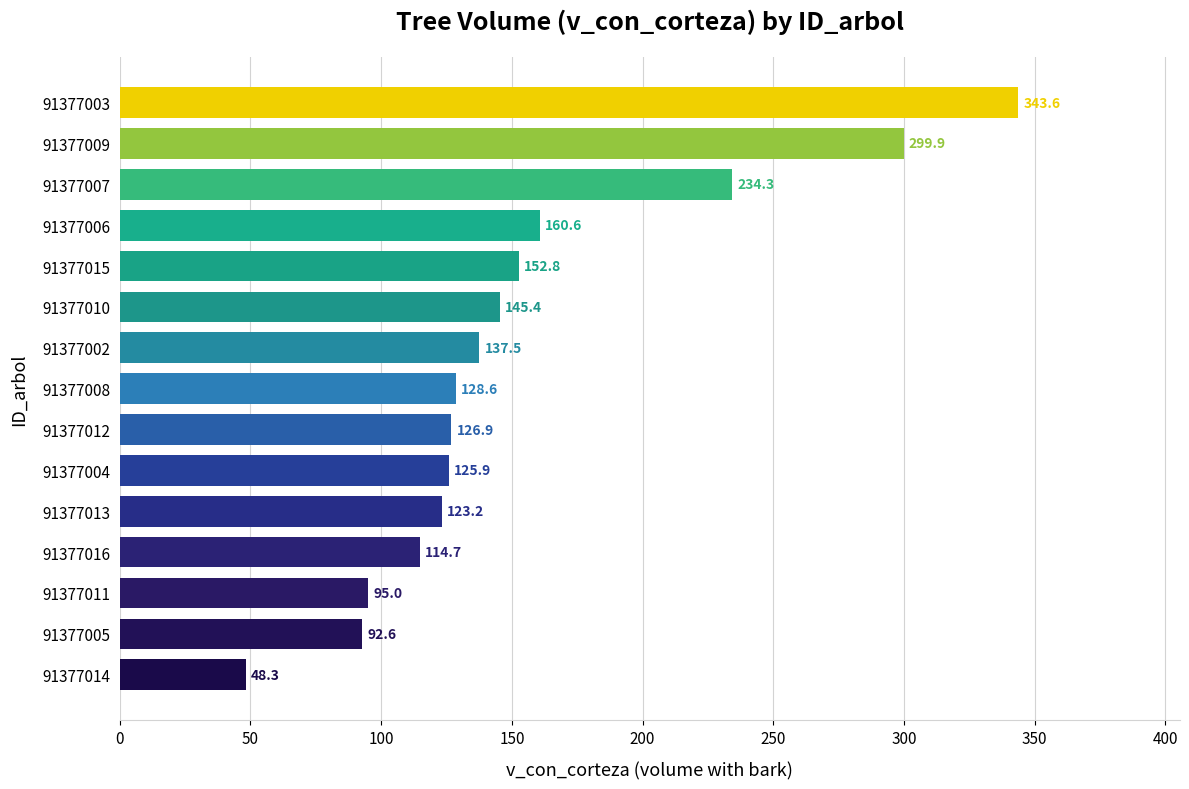

Which has a higher value, 91377008 or 91377003?

91377003